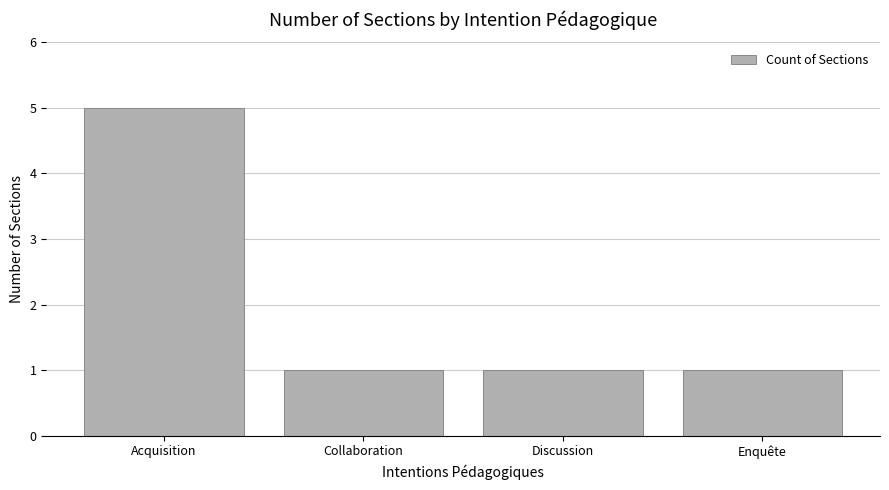

What position from the right is Collaboration?

3